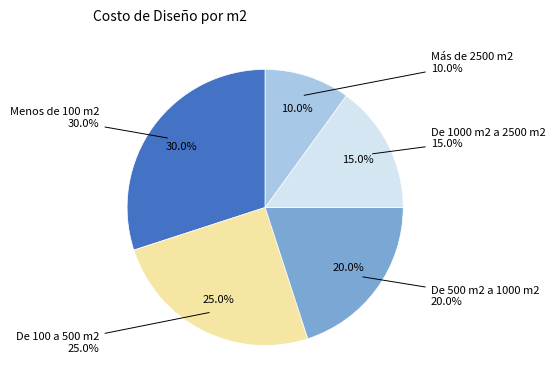

To the nearest percent, what portion does De 100 a 500 m2 represent?

25%